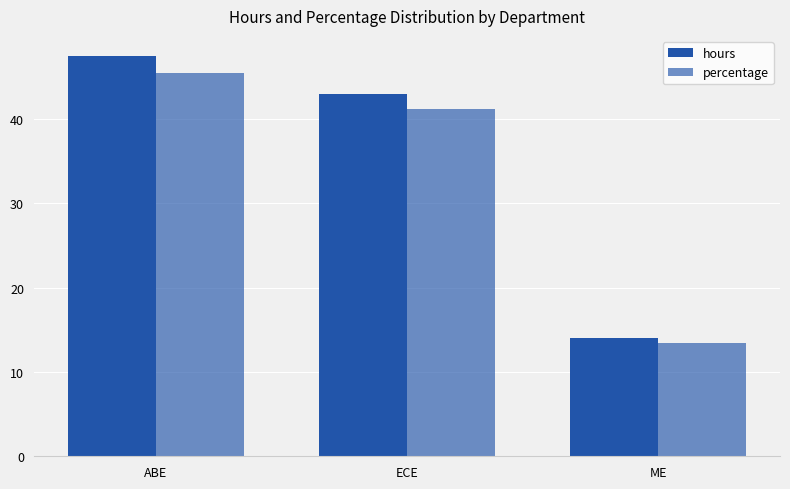

How many values in the percentage series exceed 41?

2